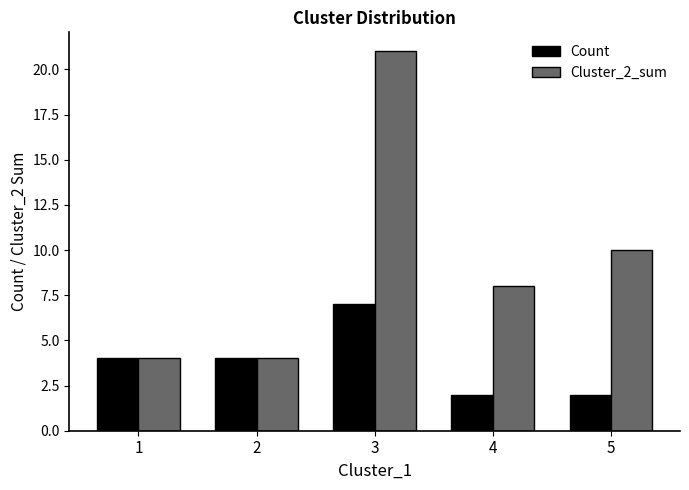

How many bars are there in each group?

2